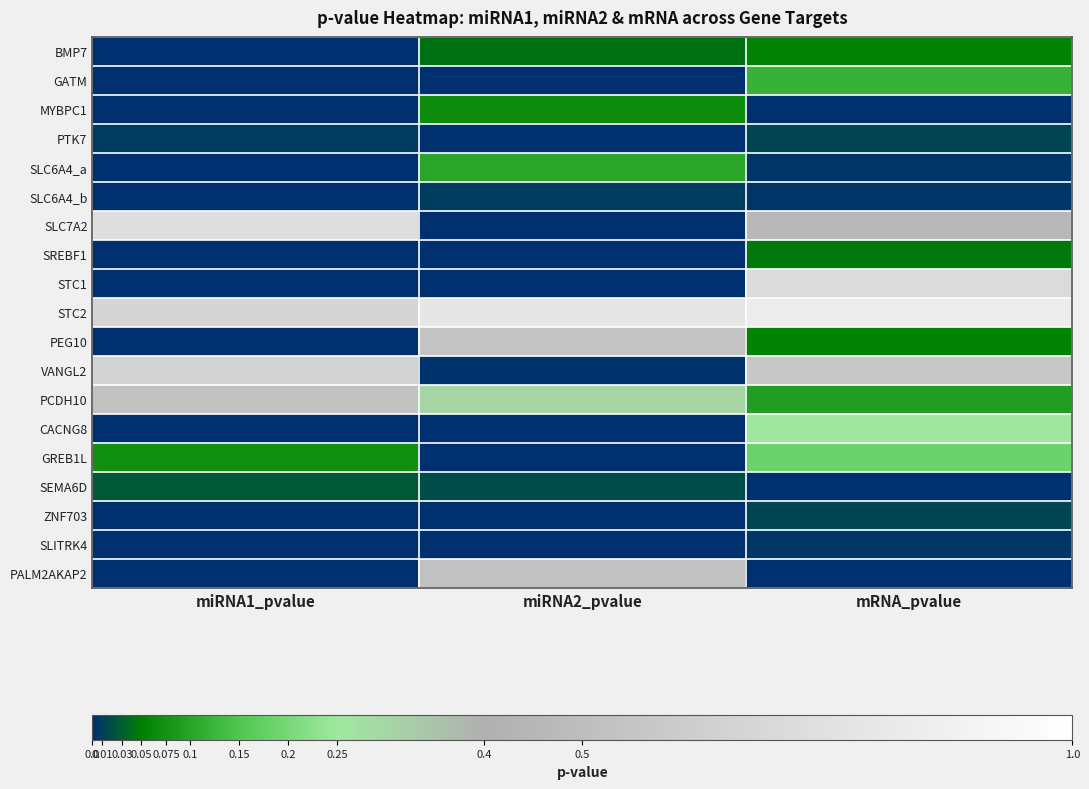

Which category has the lowest value across all series?

miRNA2_pvalue